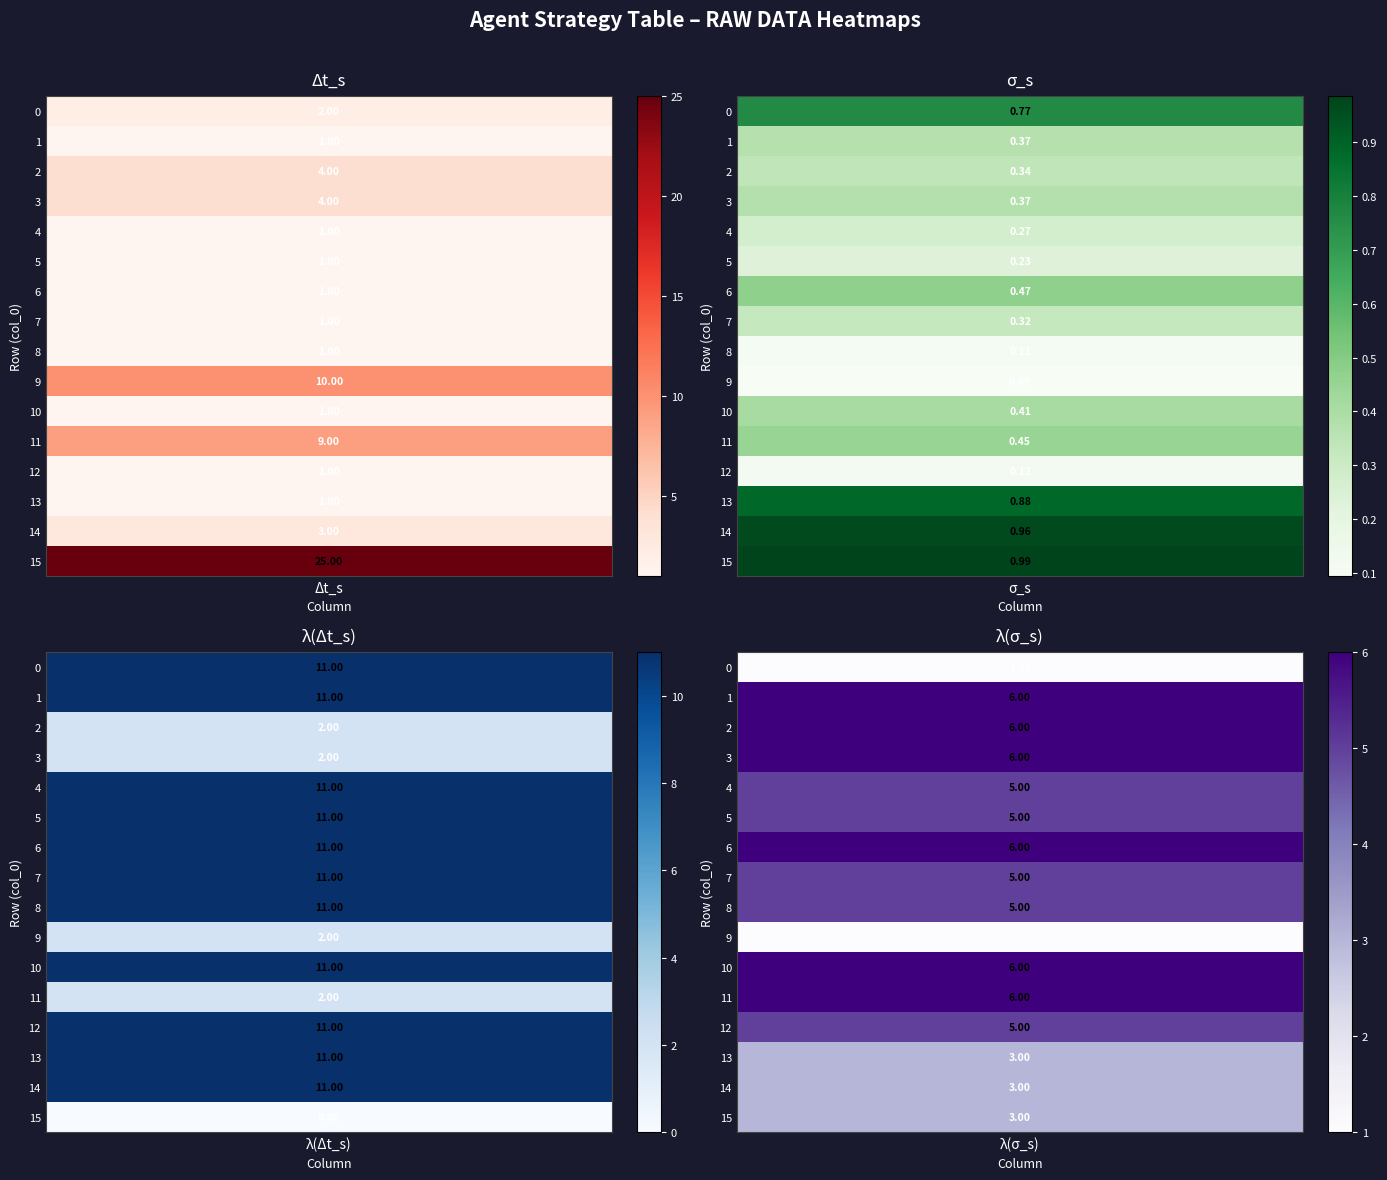

Read the 0 value at 2.

4.0